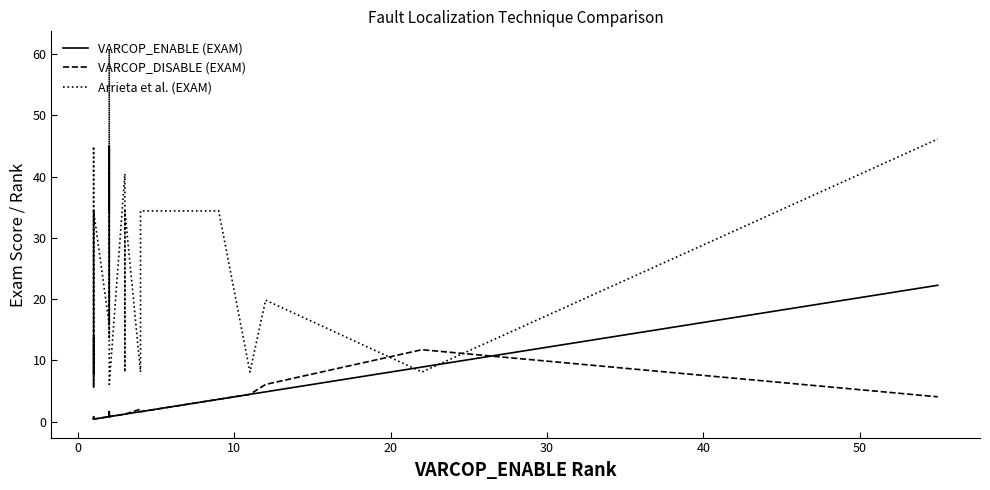

How many times do Arrieta et al. (EXAM) and VARCOP_ENABLE (EXAM) cross each other?

2